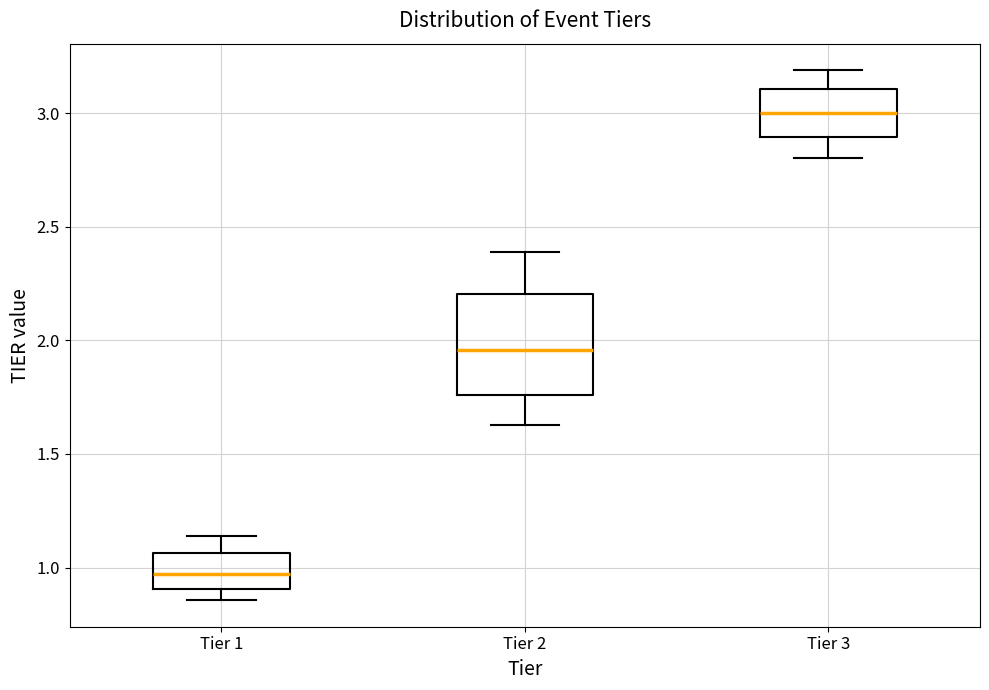

Comparing the boxes themselves (not the whiskers), which one is the tallest?

Tier 2